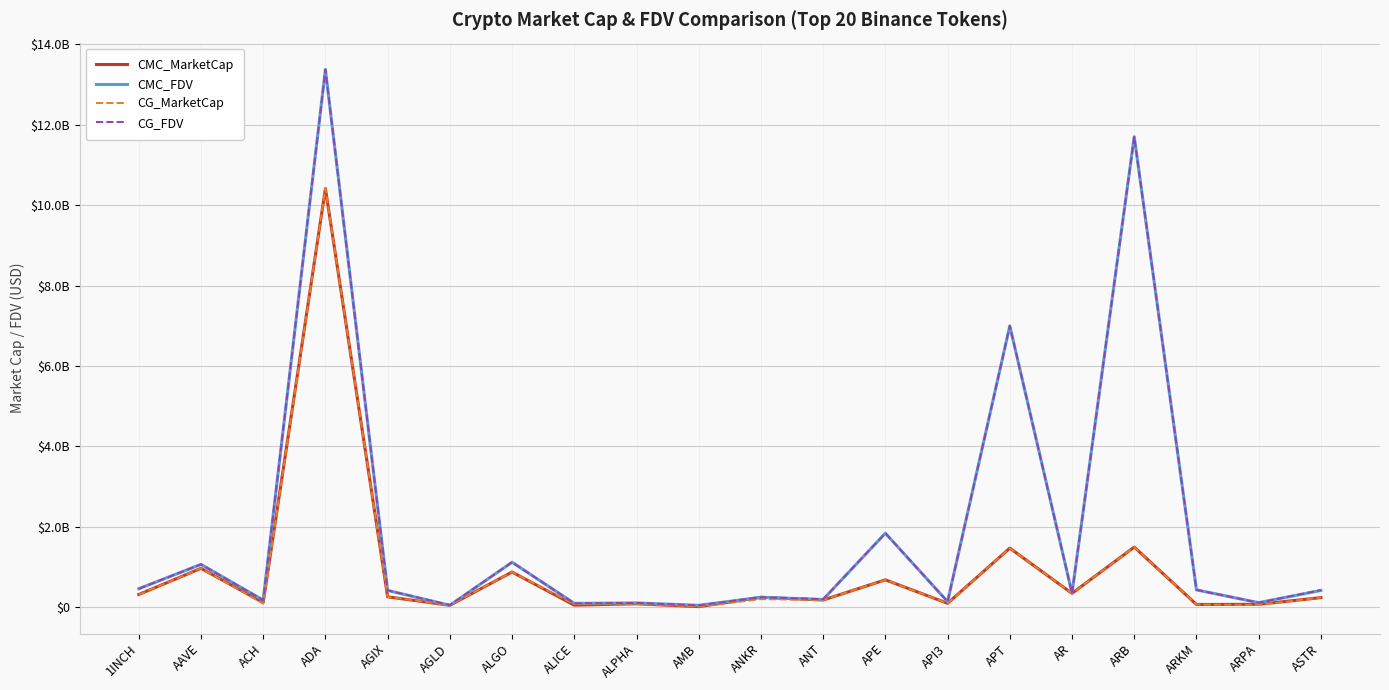

What position from the left is APT?

15